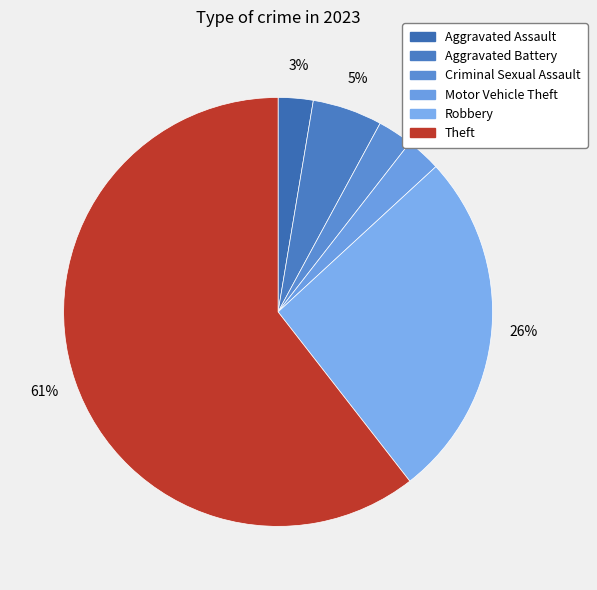

What percentage is the Aggravated Assault slice, to the nearest percent?

3%